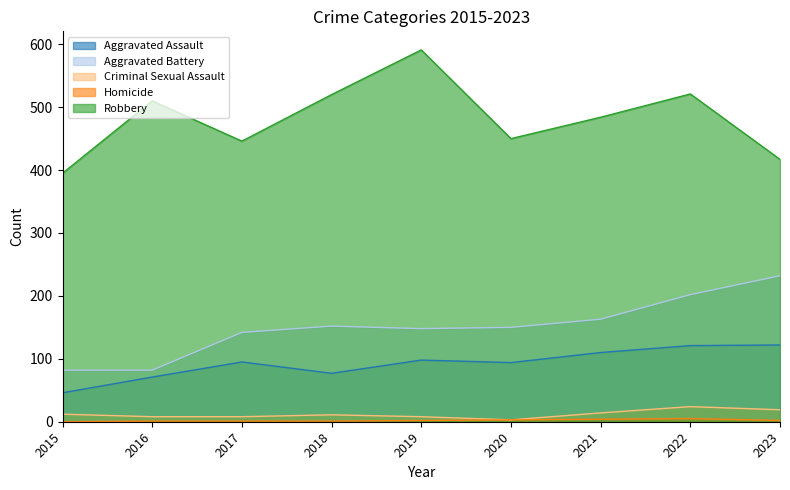

True or false: Aggravated Assault has a value of 122 at 2023.

True